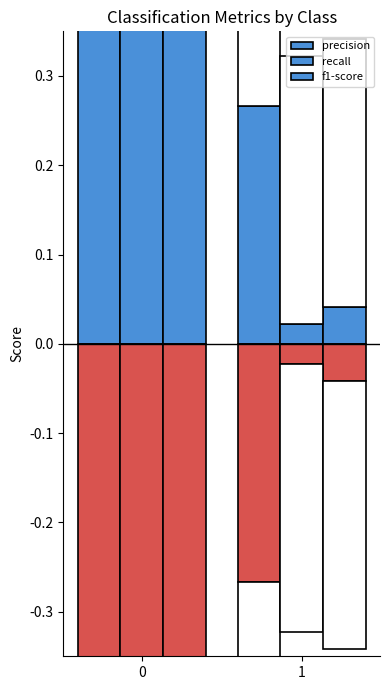

True or false: f1-score has a value of 0.1 at 1.

False